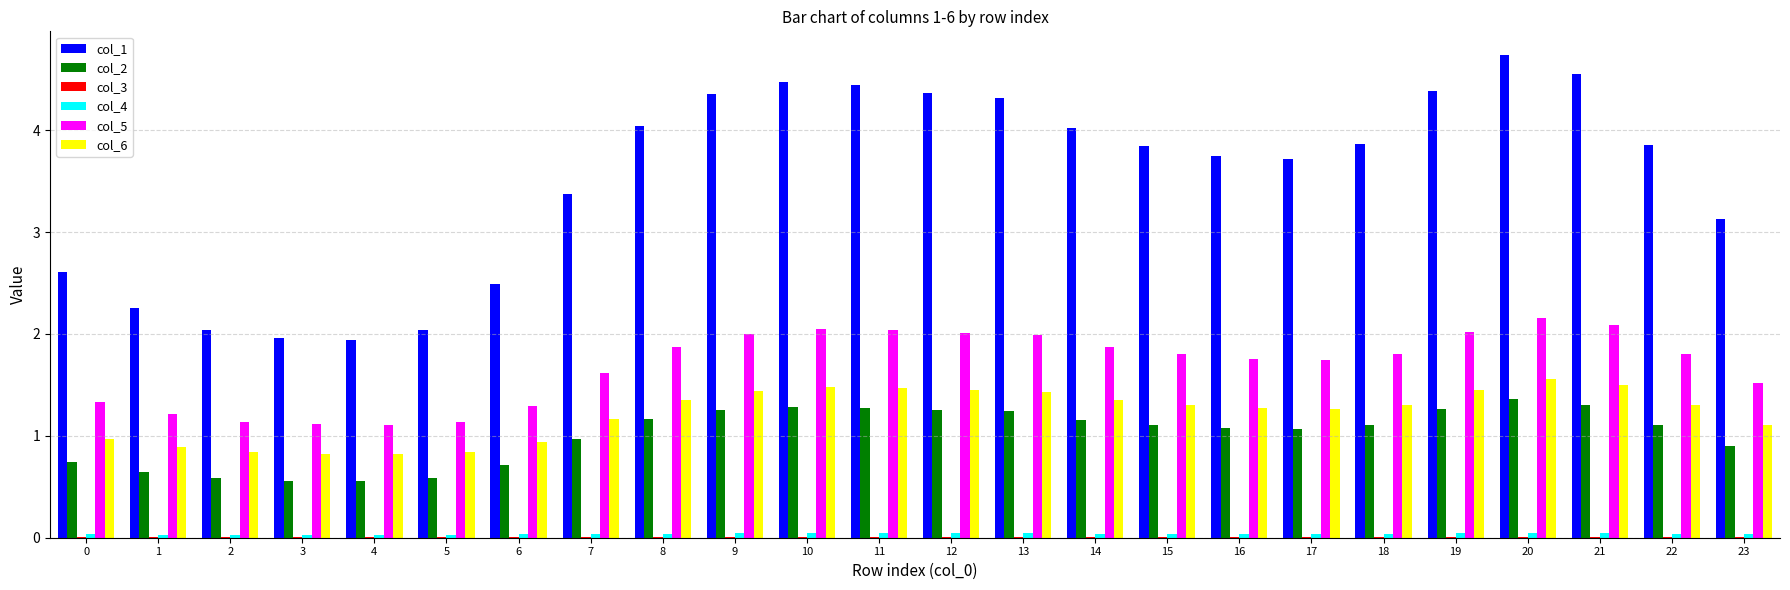

The col_2 series shows 0.5 at 20. True or false?

False